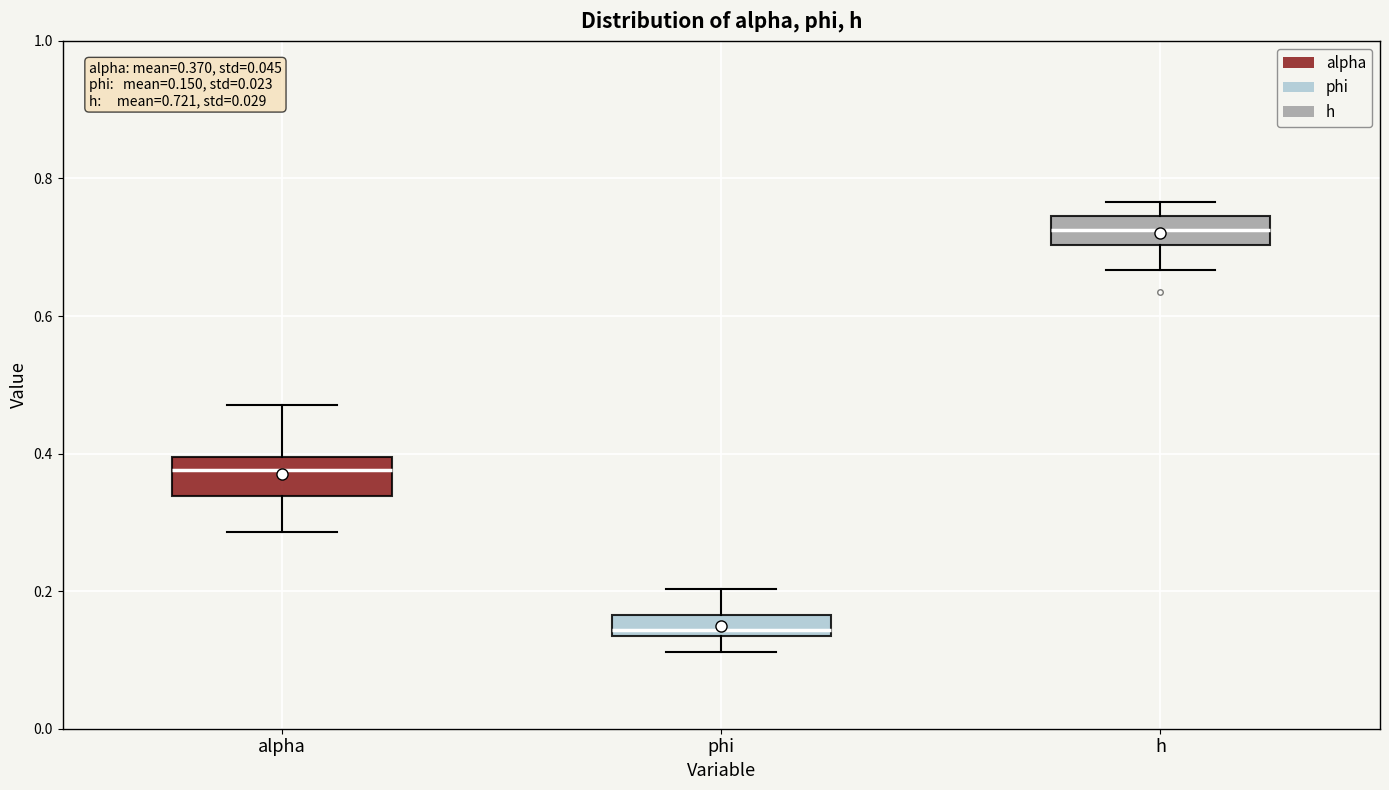

Which box's median line is the lowest?

phi